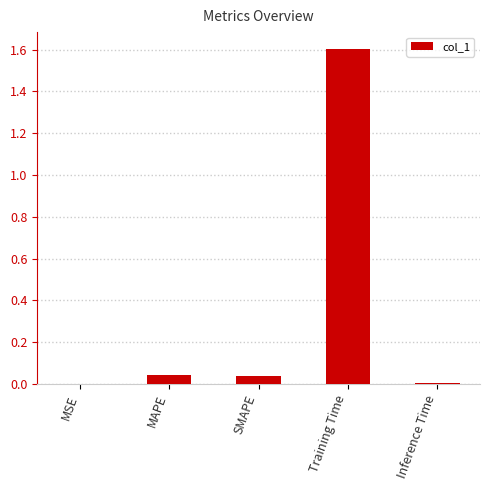

What is the sum of all values?

1.7